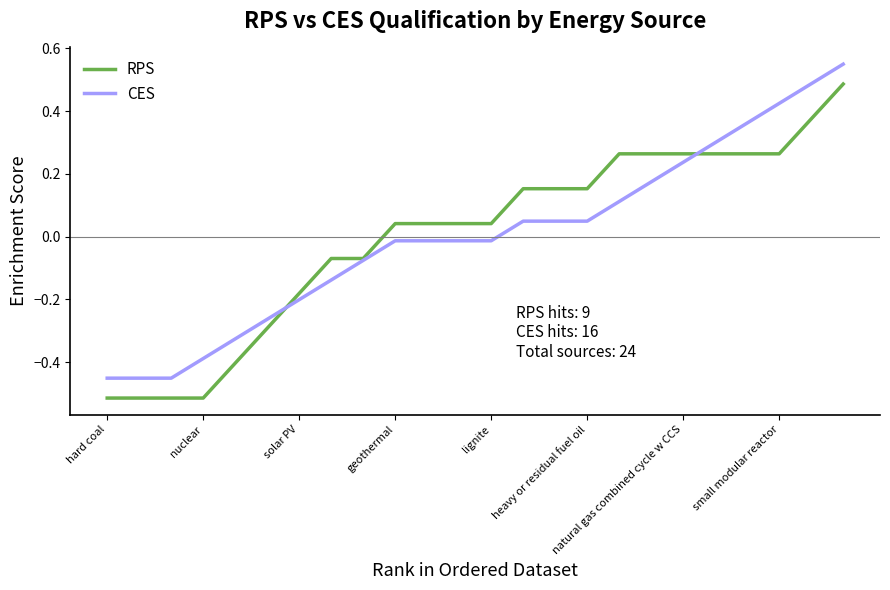

List the series in order of their peak value, lowest first.

RPS, CES